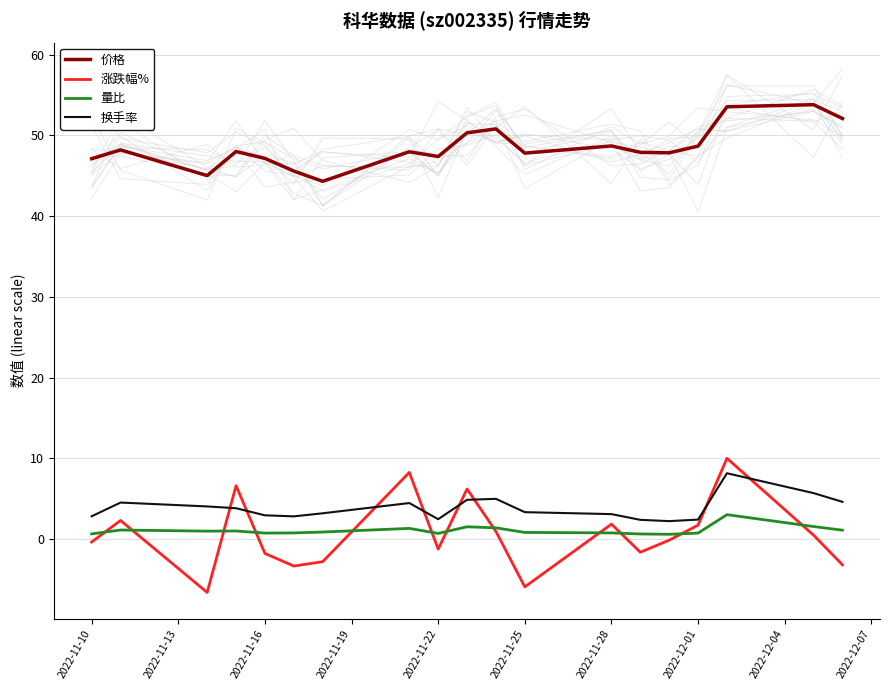

True or false: 量比 and 价格 intersect in this chart.

False